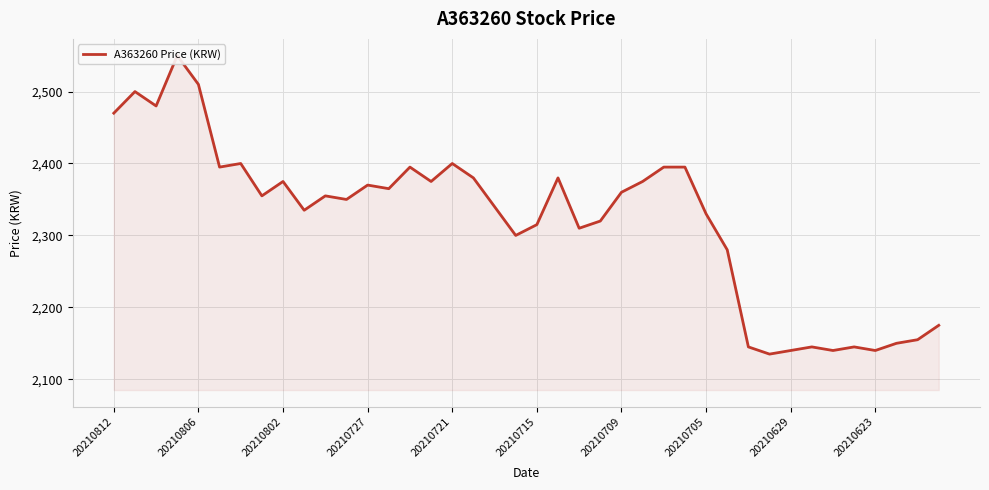

What is the maximum value shown in the chart?

2550